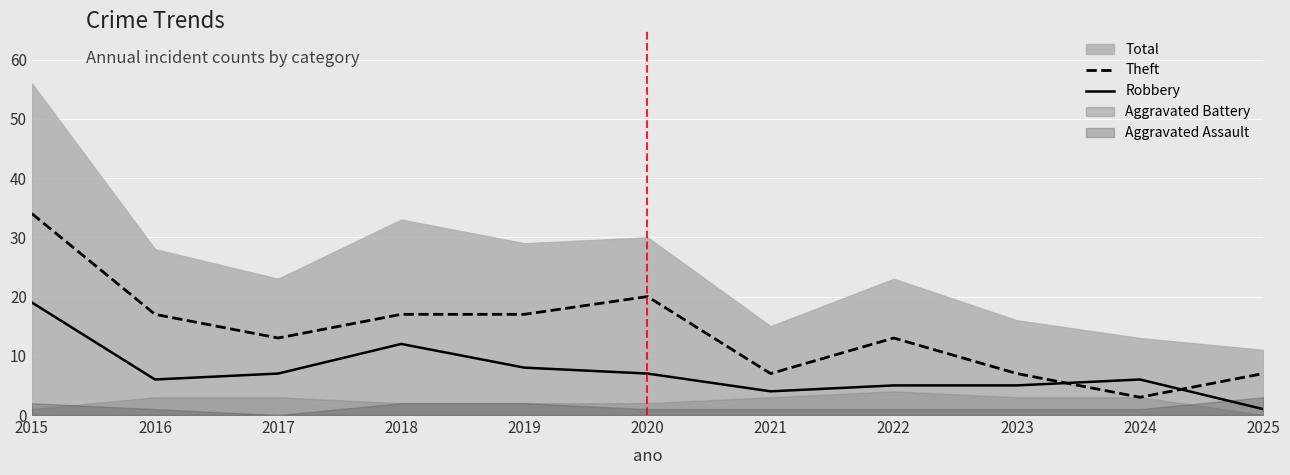

Which category has the highest value in the Theft series?

2015